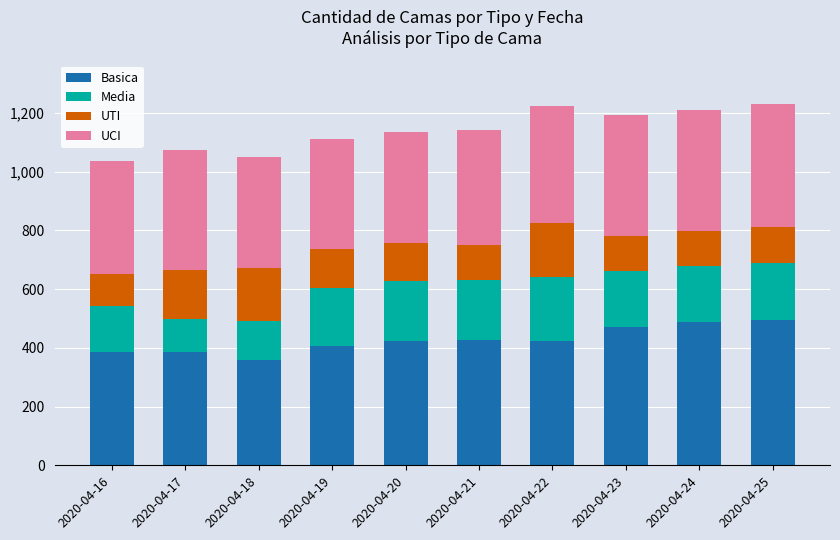

What is the difference between the maximum and minimum values in the Basica series?

134